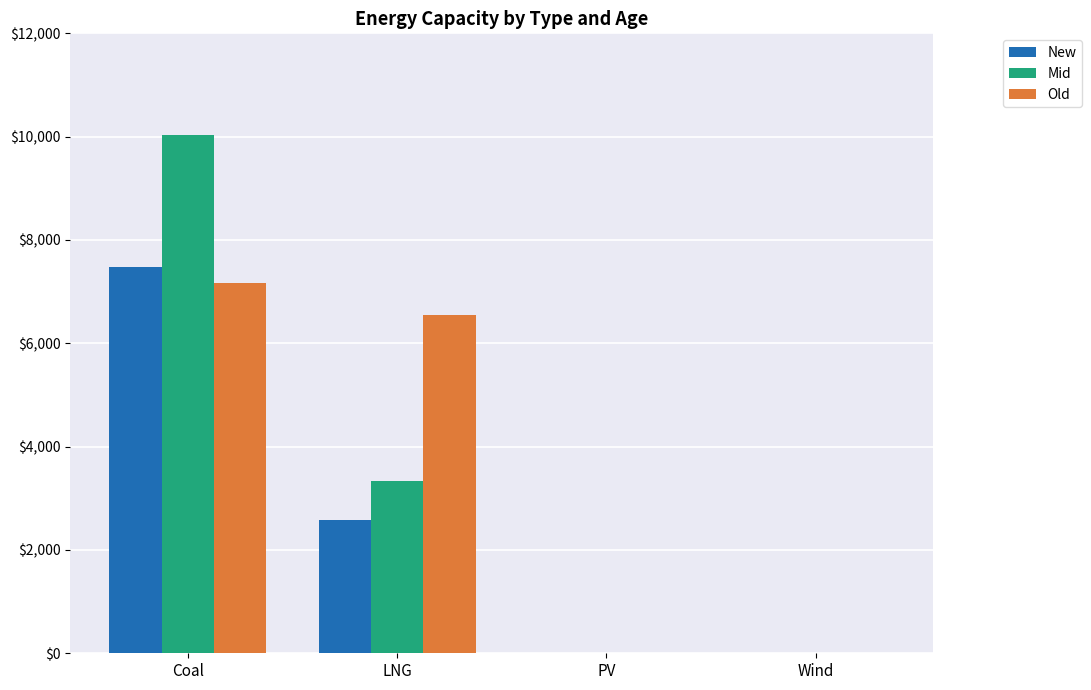

The value of Old at LNG is 4541.5. True or false?

False